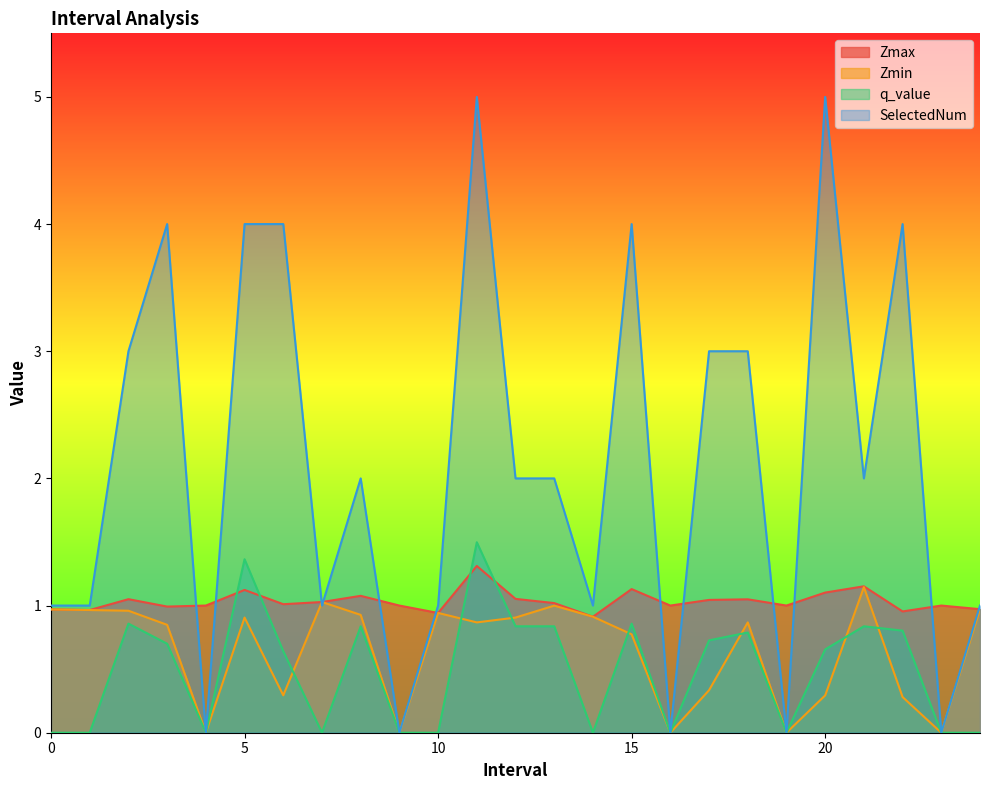

How many interior local valleys does the q_value series have?

5